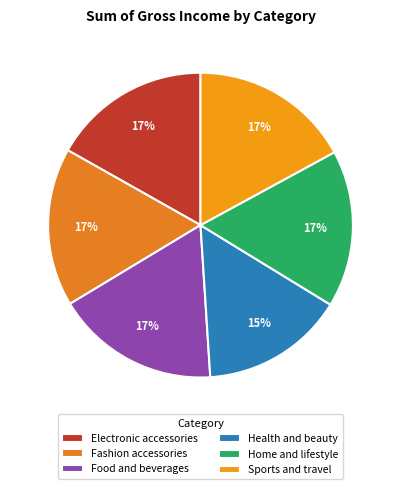

Is Health and beauty the majority of the pie?

No